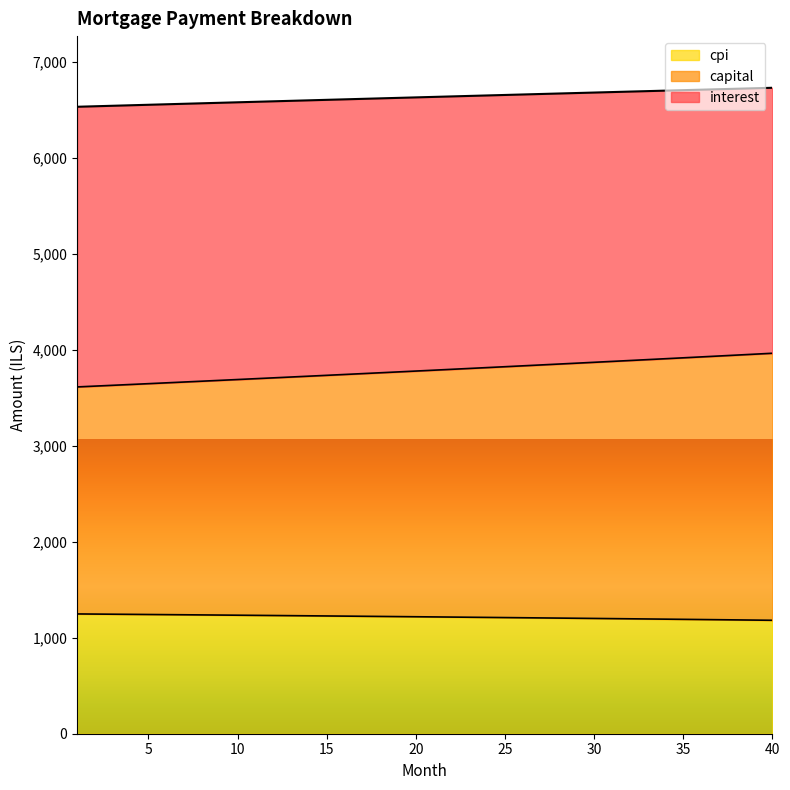

The value of cpi at 15 is 1227.6. True or false?

True